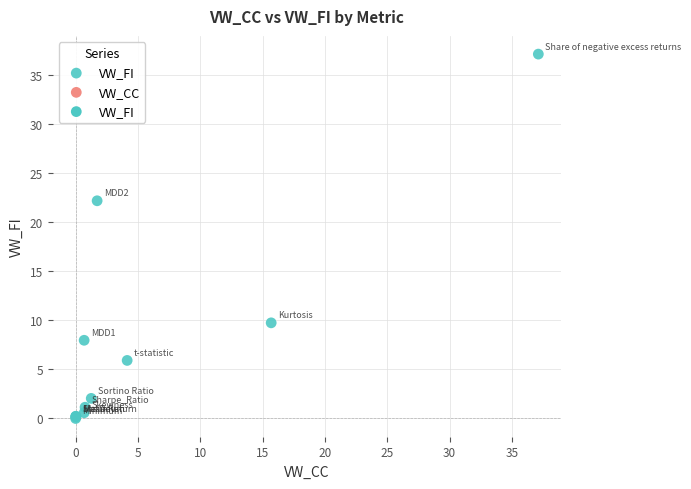

What Y value in the scatter plot is closest to 18?

22.1